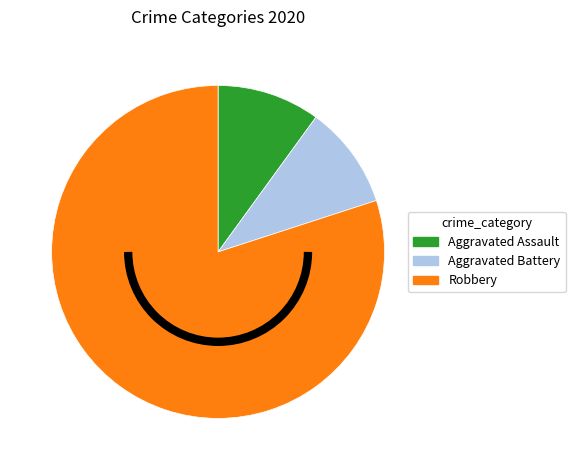

Count the number of slices in the pie.

3